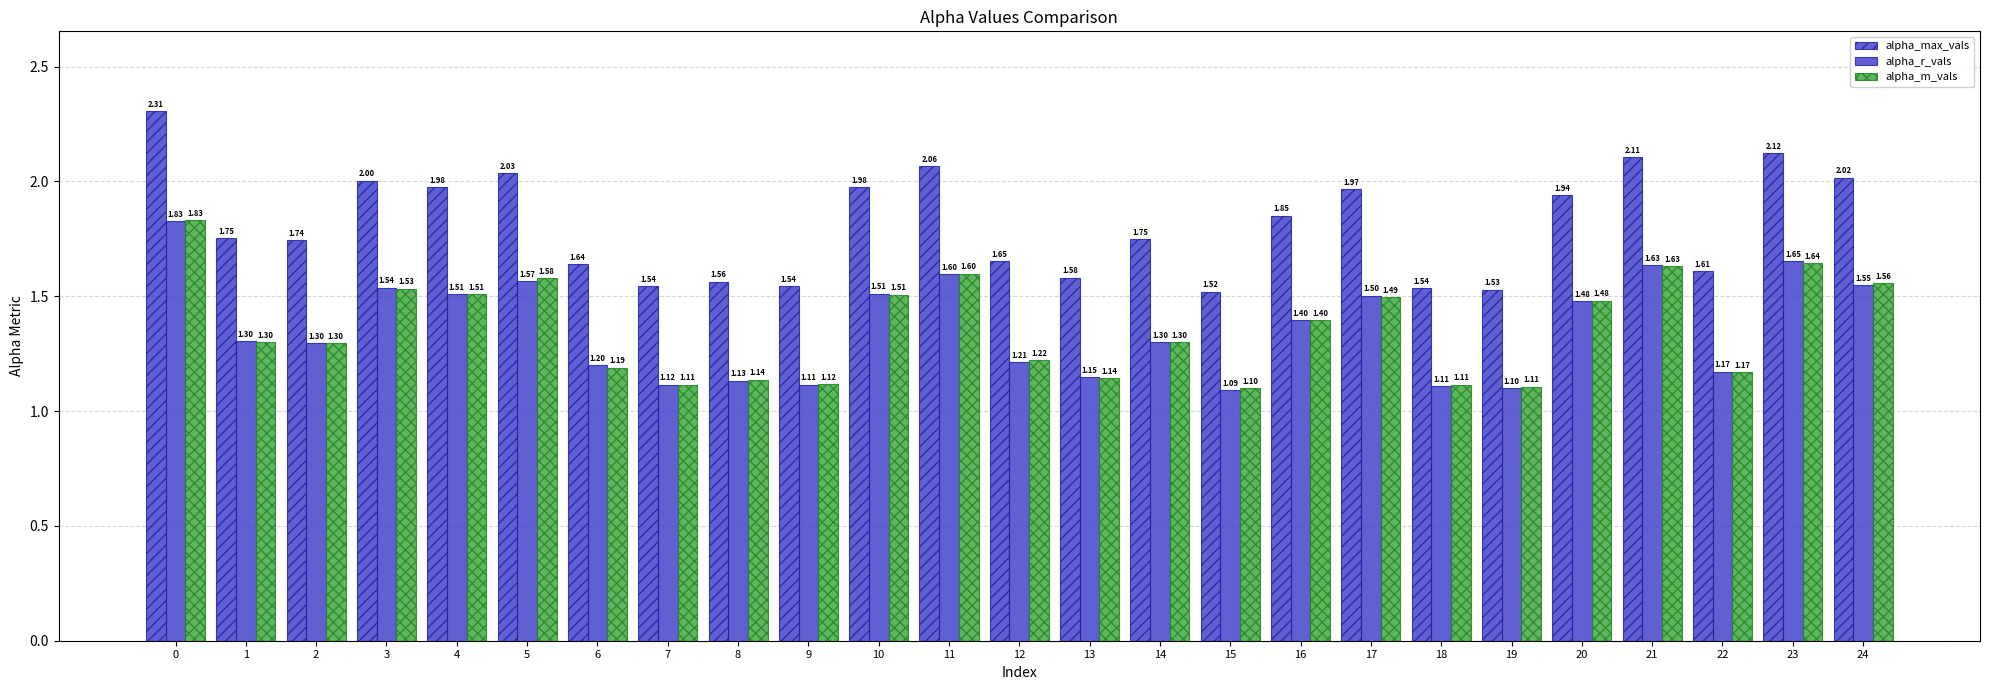

Reading left to right, extract all data points from this chart.

alpha_max_vals: 2.3	1.8	1.7	2.0	2.0	2.0	1.6	1.5	1.6	1.5	2.0	2.1	1.7	1.6	1.7	1.5	1.9	2.0	1.5	1.5	1.9	2.1	1.6	2.1	2.0
alpha_r_vals: 1.8	1.3	1.3	1.5	1.5	1.6	1.2	1.1	1.1	1.1	1.5	1.6	1.2	1.1	1.3	1.1	1.4	1.5	1.1	1.1	1.5	1.6	1.2	1.7	1.5
alpha_m_vals: 1.8	1.3	1.3	1.5	1.5	1.6	1.2	1.1	1.1	1.1	1.5	1.6	1.2	1.1	1.3	1.1	1.4	1.5	1.1	1.1	1.5	1.6	1.2	1.6	1.6